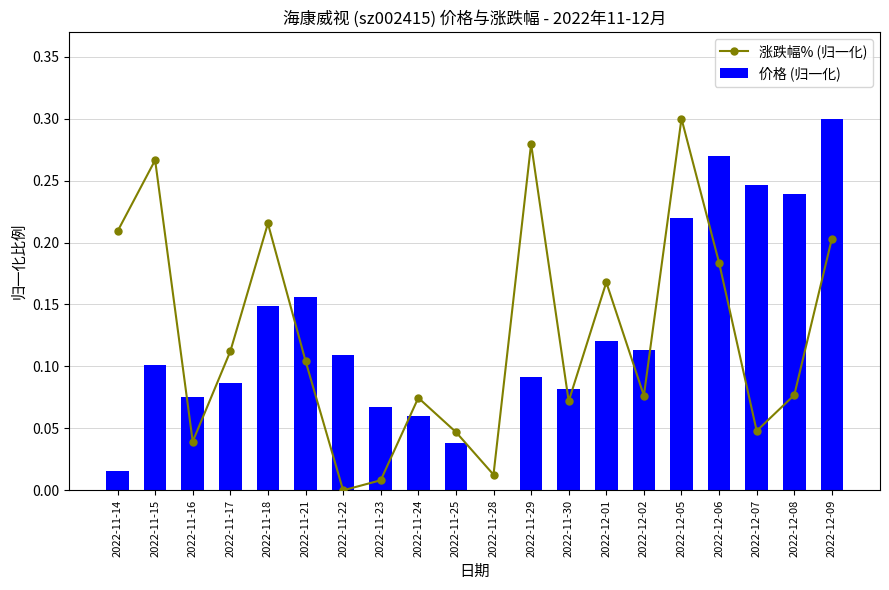

Reading right to left, transcribe all the data shown in this chart.

涨跌幅% (归一化): 0.2	0.1	0.0	0.2	0.3	0.1	0.2	0.1	0.3	0.0	0.0	0.1	0.0	0.0	0.1	0.2	0.1	0.0	0.3	0.2
价格 (归一化): 0.3	0.2	0.2	0.3	0.2	0.1	0.1	0.1	0.1	0.0	0.0	0.1	0.1	0.1	0.2	0.1	0.1	0.1	0.1	0.0